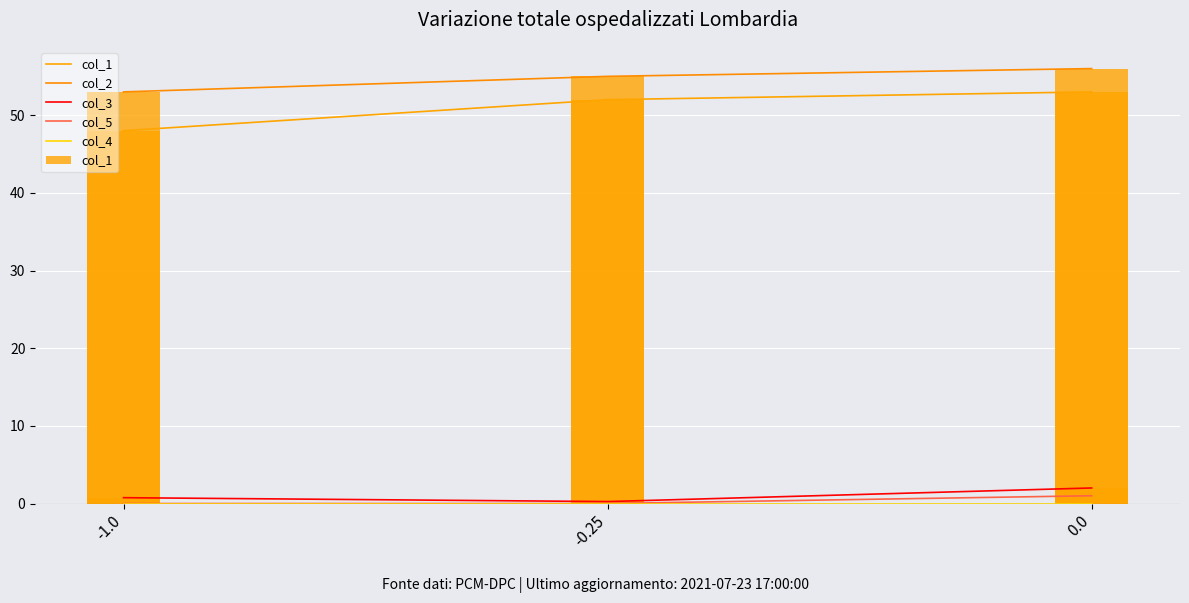

What is the total value across all series at -0.25?

107.2